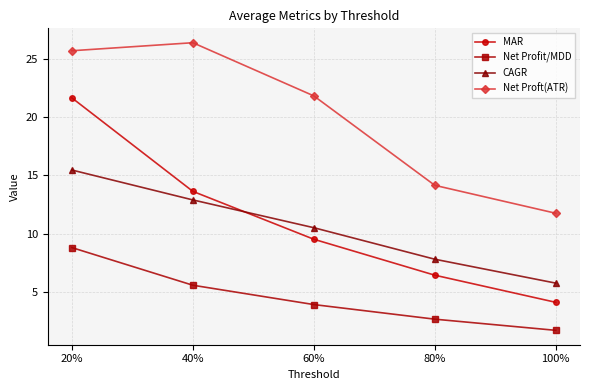

Is this an area chart (filled region under the line)?

No